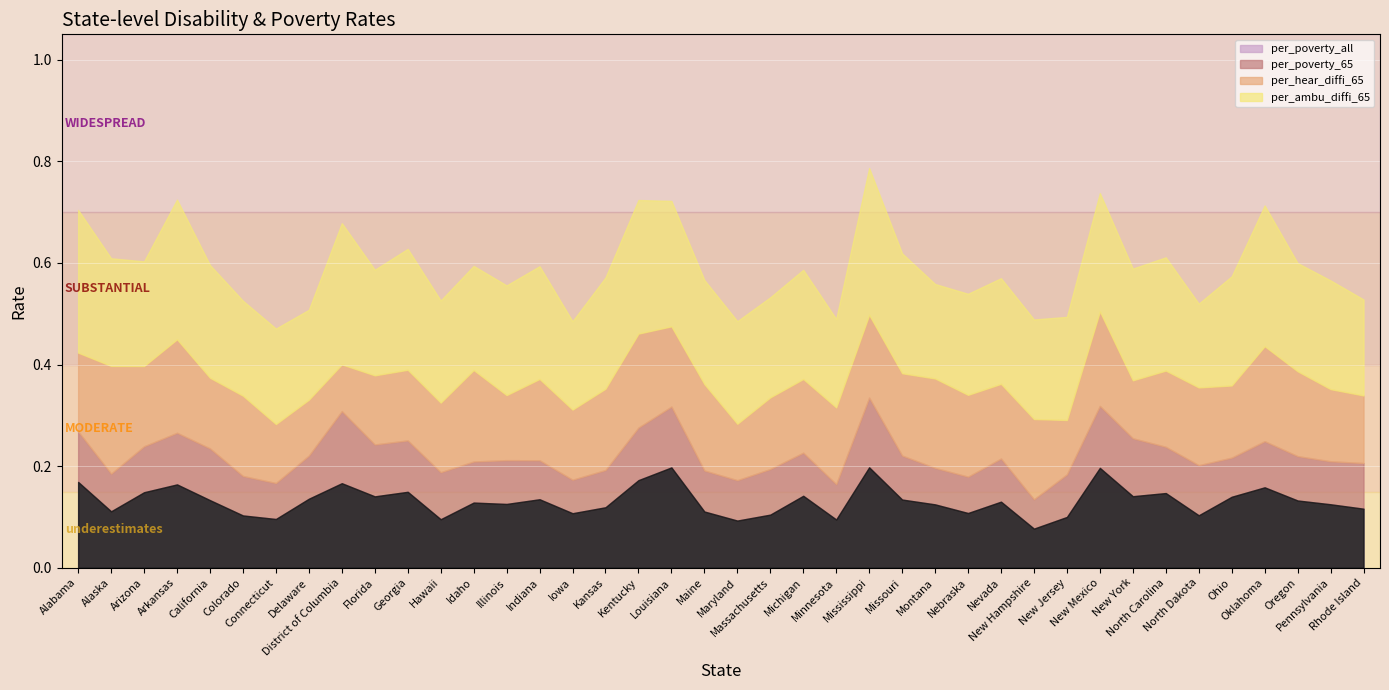

Count the per_hear_diffi_65 values in the range 0 to 1.

40